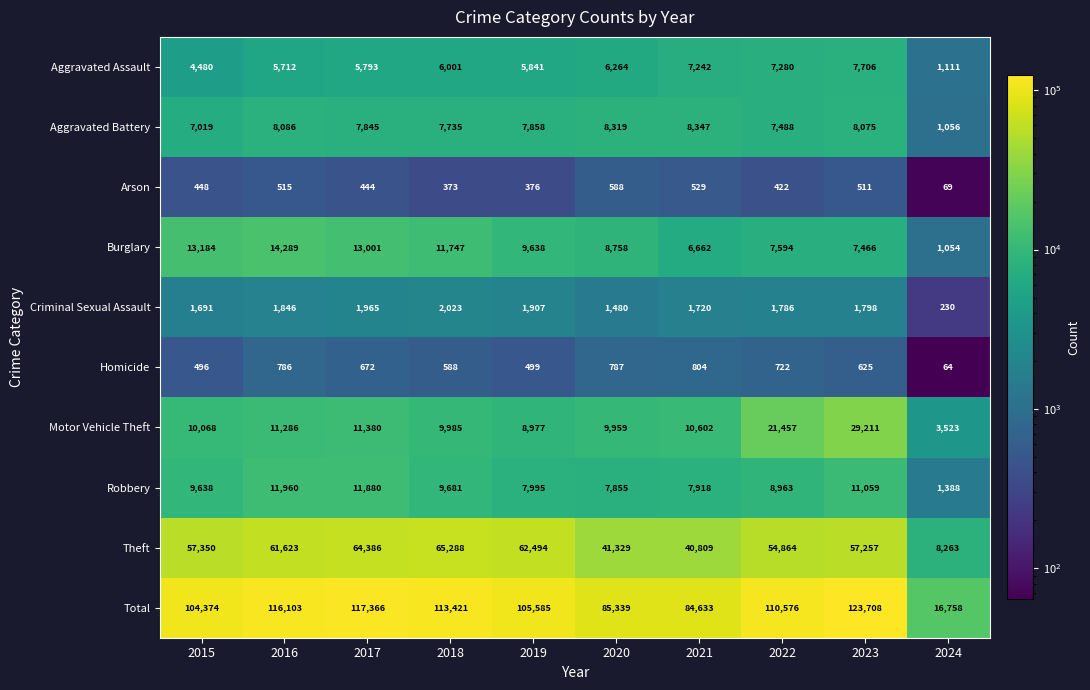

What is the total value across all series at 2021?

169266